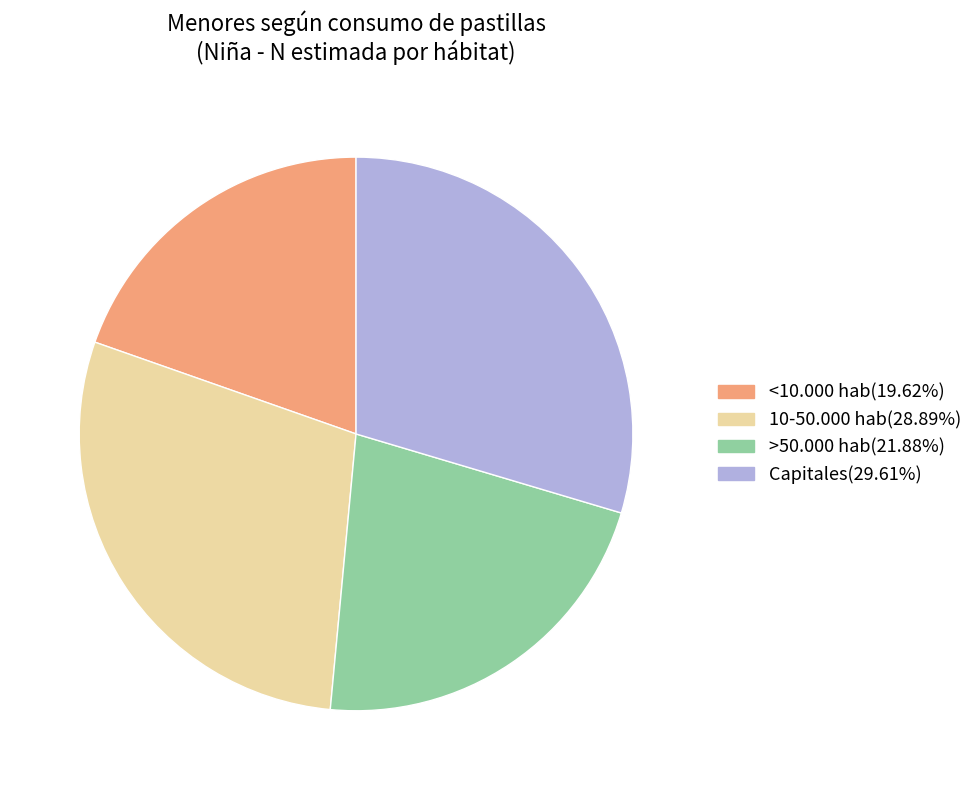

Do >50.000 hab(21.88%) and 10-50.000 hab(28.89%) together represent more than half of the pie?

Yes